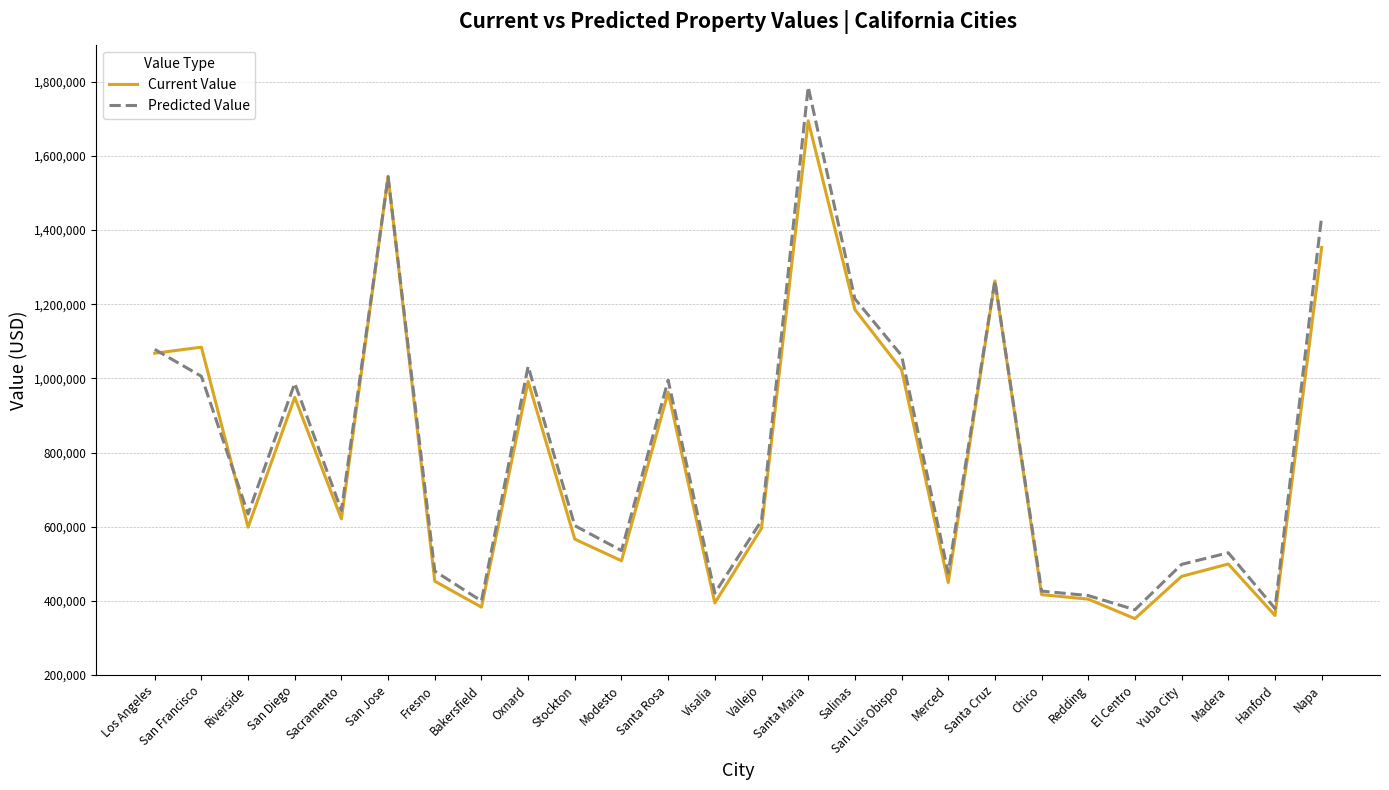

At which label does Current Value reach its peak?

Santa Maria